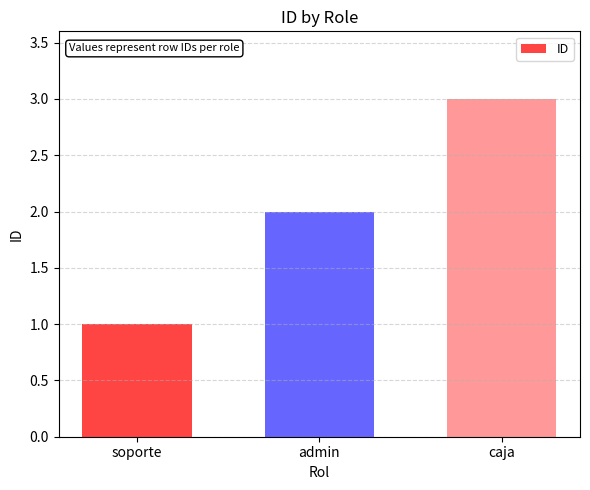

What value does the data have at soporte?

1